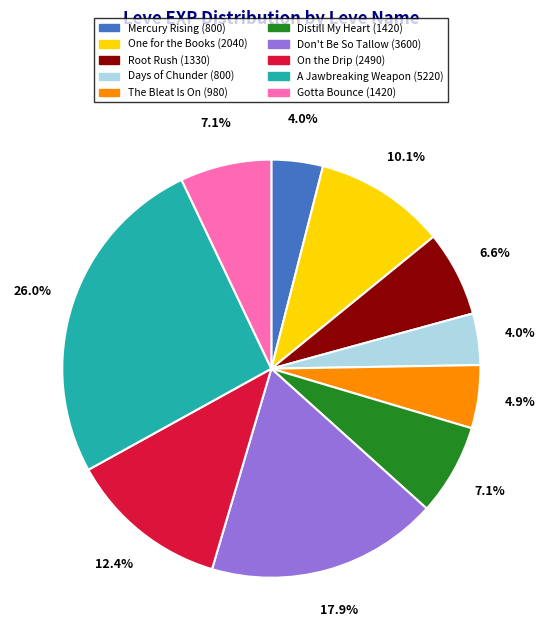

How many slices are in this pie chart?

10